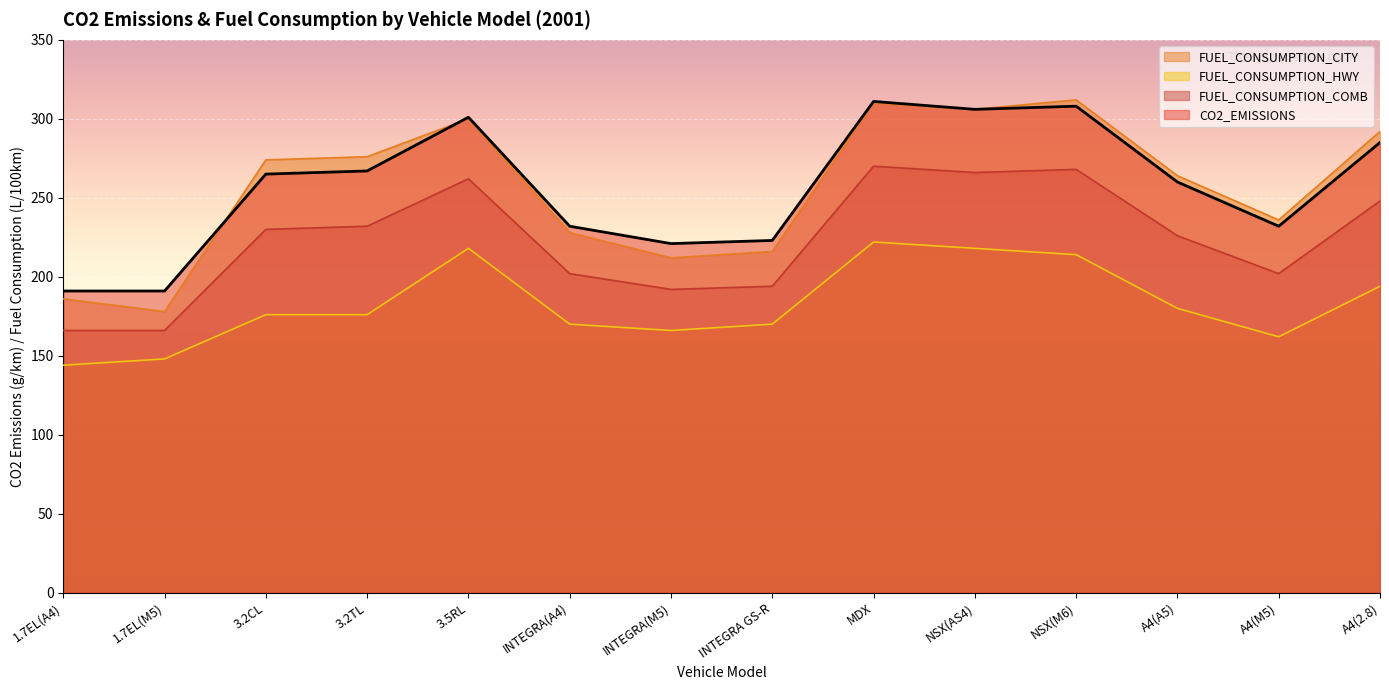

What position from the right is 1.7EL(M5)?

13